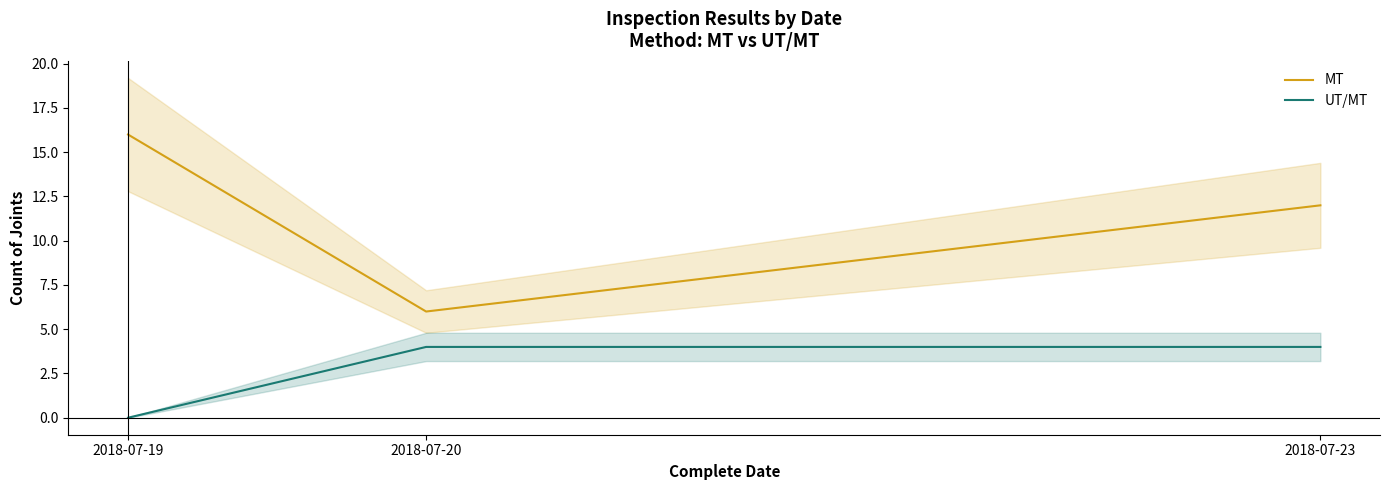

Reading left to right, transcribe all the data shown in this chart.

MT: 16	6	12
UT/MT: 0	4	4